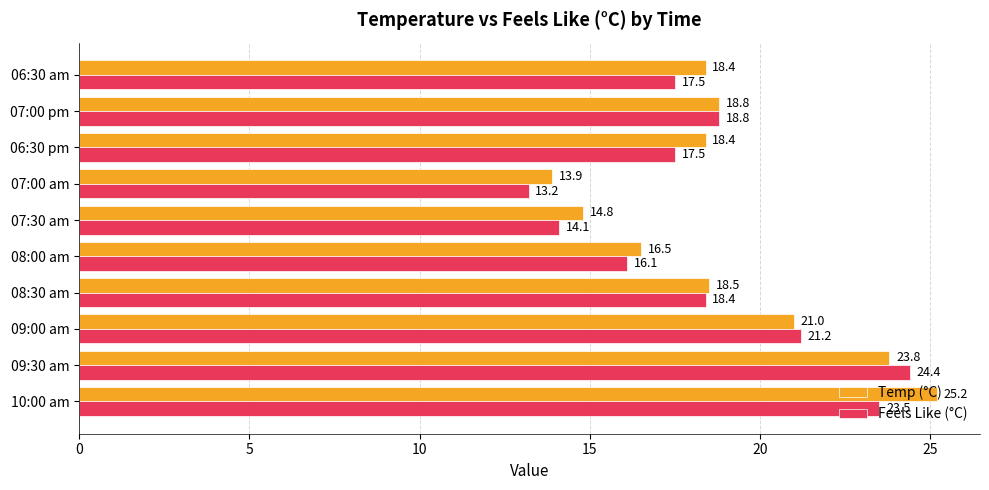

What is the maximum value shown in the chart?

25.2